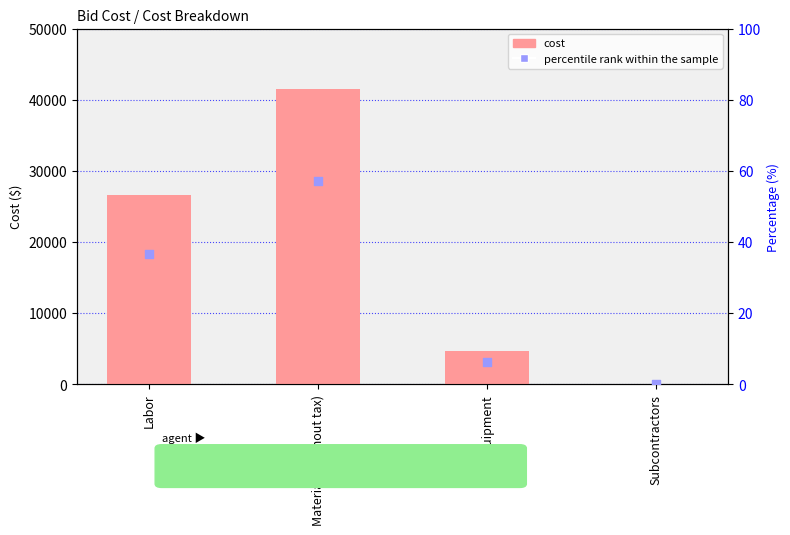

Which series has the widest spread of Y values?

cost